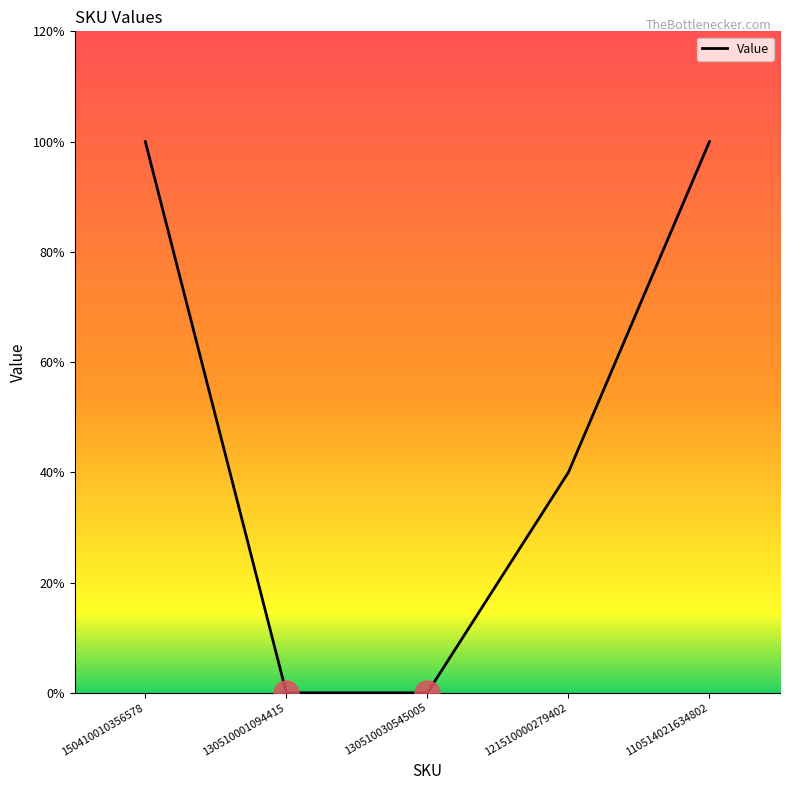

What is the label of the 4th point from the right?

130510001094415